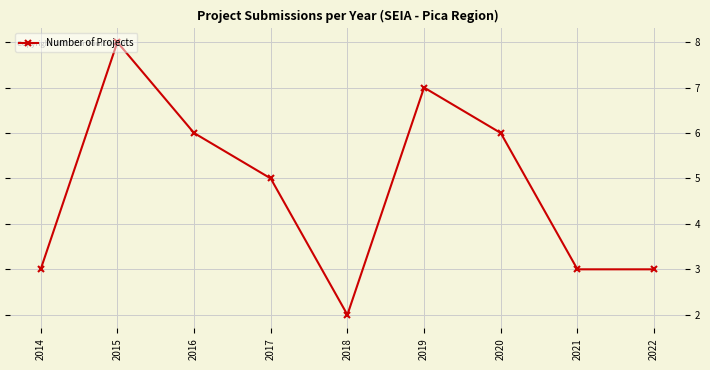

What is the change in value from 2016 to 2022?

-3